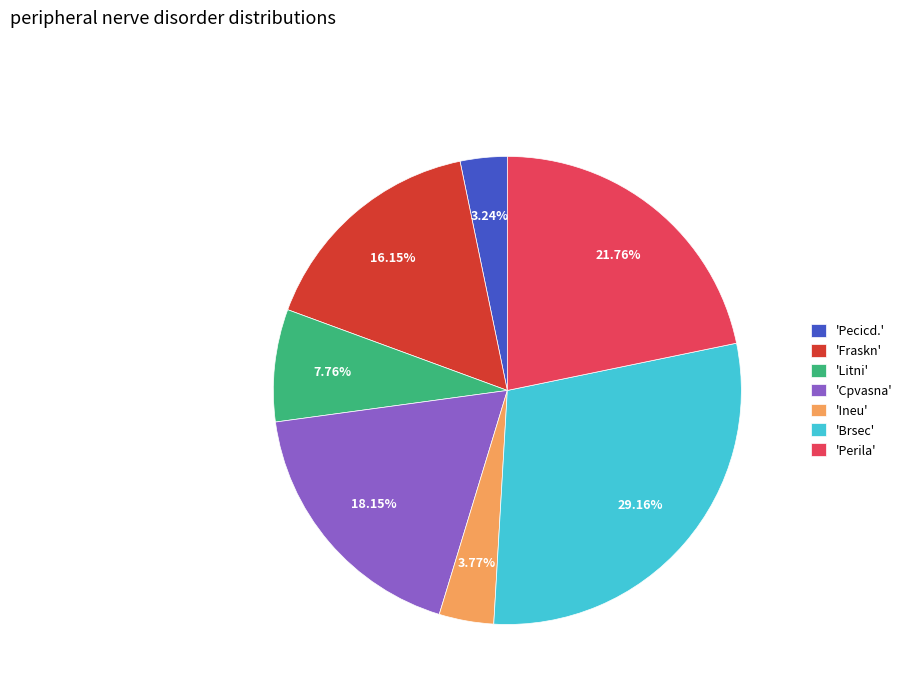

What is the largest slice in the pie chart?

'Brsec'